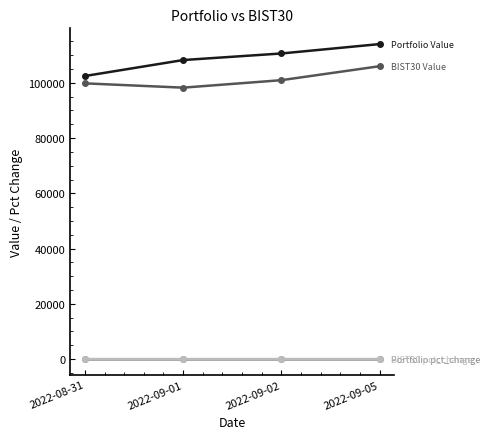

How many data points does each series have?

4